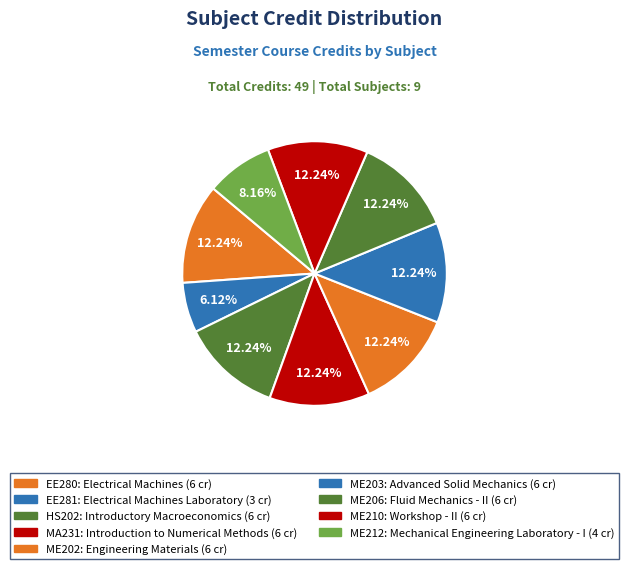

Count the number of slices in the pie.

9